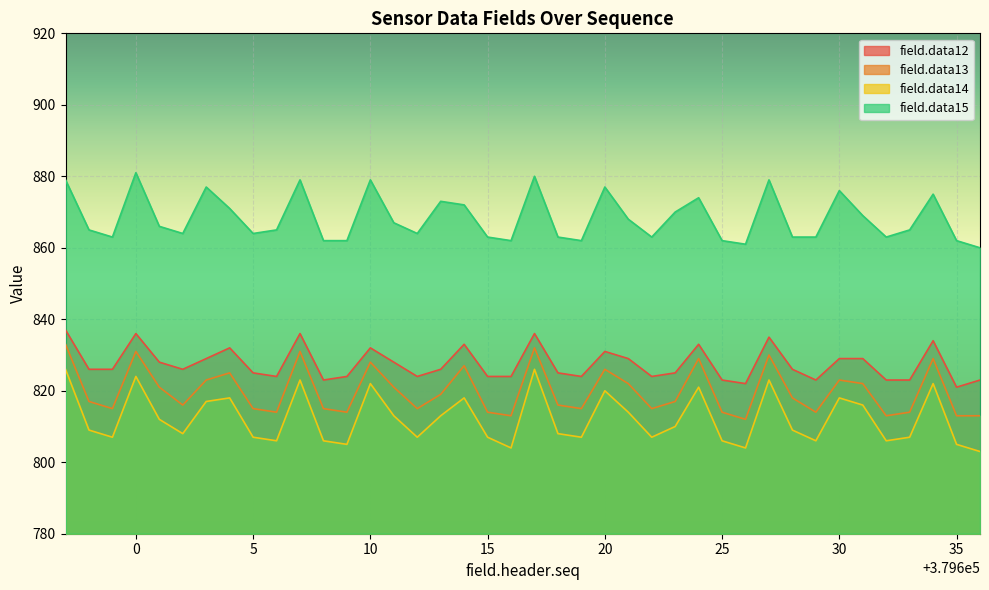

Reading right to left, transcribe all the data shown in this chart.

field.data12: 379636=823	379635=821	379634=834	379633=823	379632=823	379631=829	379630=829	379629=823	379628=826	379627=835	379626=822	379625=823	379624=833	379623=825	379622=824	379621=829	379620=831	379619=824	379618=825	379617=836	379616=824	379615=824	379614=833	379613=826	379612=824	379611=828	379610=832	379609=824	379608=823	379607=836	379606=824	379605=825	379604=832	379603=829	379602=826	379601=828	379600=836	379599=826	379598=826	379597=837
field.data13: 379636=813	379635=813	379634=829	379633=814	379632=813	379631=822	379630=823	379629=814	379628=818	379627=830	379626=812	379625=814	379624=829	379623=817	379622=815	379621=822	379620=826	379619=815	379618=816	379617=832	379616=813	379615=814	379614=827	379613=819	379612=815	379611=821	379610=828	379609=814	379608=815	379607=831	379606=814	379605=815	379604=825	379603=823	379602=816	379601=821	379600=831	379599=815	379598=817	379597=833
field.data14: 379636=803	379635=805	379634=822	379633=807	379632=806	379631=816	379630=818	379629=806	379628=809	379627=823	379626=804	379625=806	379624=821	379623=810	379622=807	379621=814	379620=820	379619=807	379618=808	379617=826	379616=804	379615=807	379614=818	379613=813	379612=807	379611=813	379610=822	379609=805	379608=806	379607=823	379606=806	379605=807	379604=818	379603=817	379602=808	379601=812	379600=824	379599=807	379598=809	379597=826
field.data15: 379636=860	379635=862	379634=875	379633=865	379632=863	379631=869	379630=876	379629=863	379628=863	379627=879	379626=861	379625=862	379624=874	379623=870	379622=863	379621=868	379620=877	379619=862	379618=863	379617=880	379616=862	379615=863	379614=872	379613=873	379612=864	379611=867	379610=879	379609=862	379608=862	379607=879	379606=865	379605=864	379604=871	379603=877	379602=864	379601=866	379600=881	379599=863	379598=865	379597=879